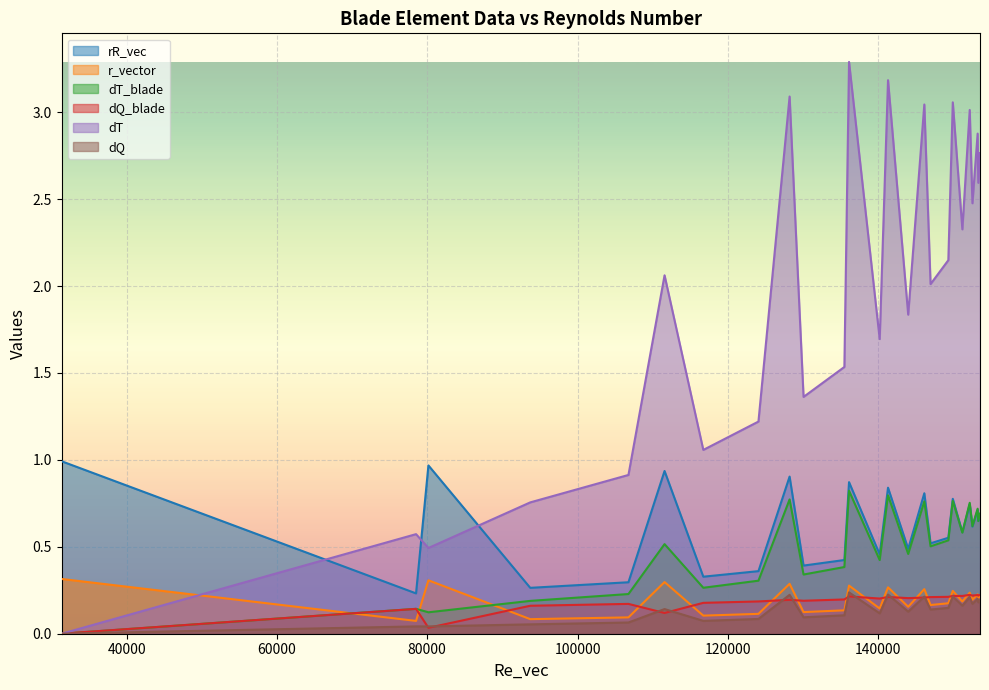

What is the maximum value shown in the chart?

3.3